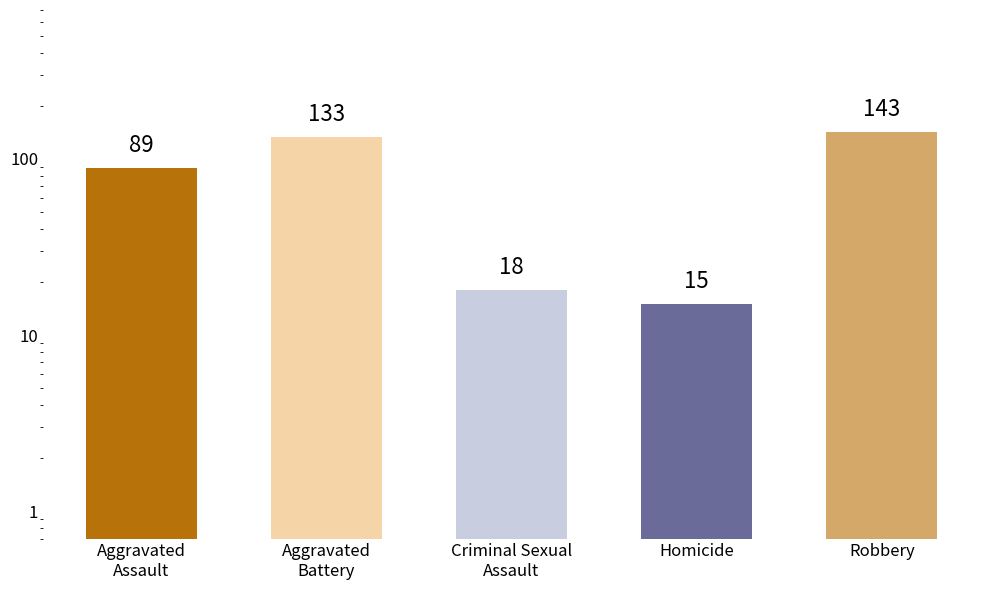

What is the sum of all values?

398